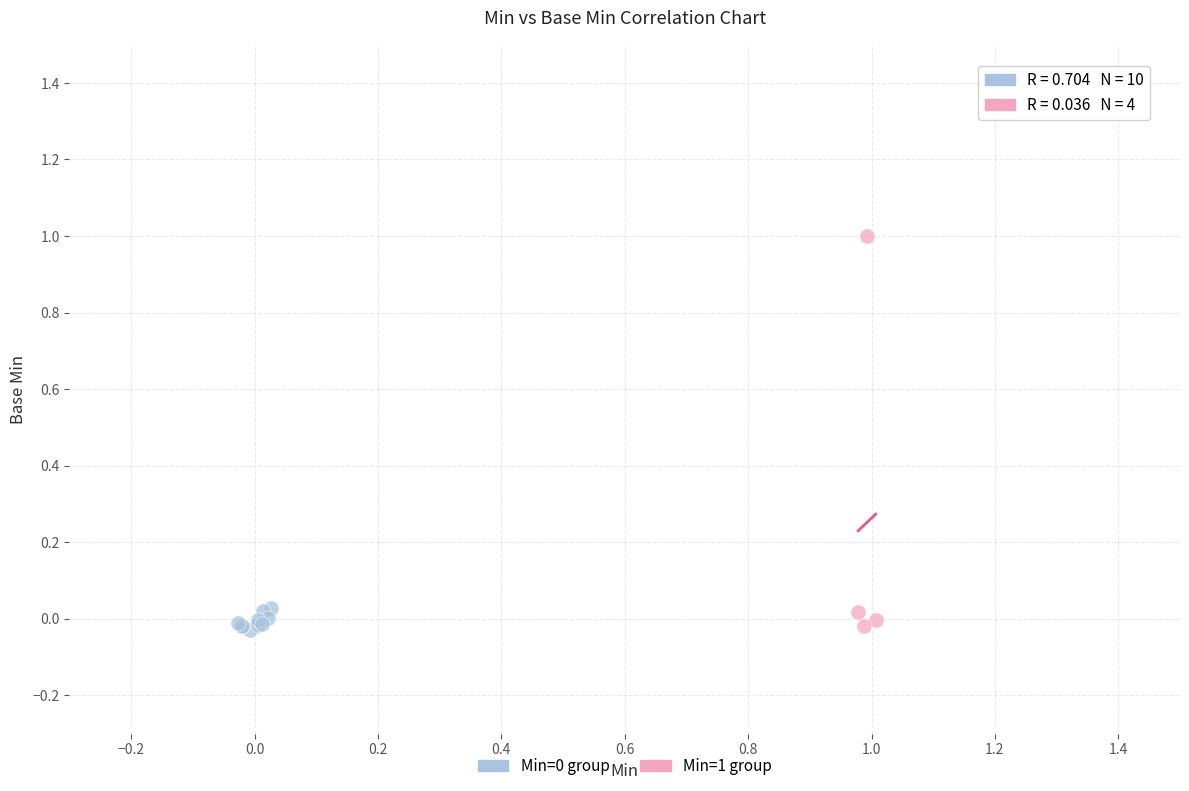

Which series has the widest spread of Y values?

Min=1 group